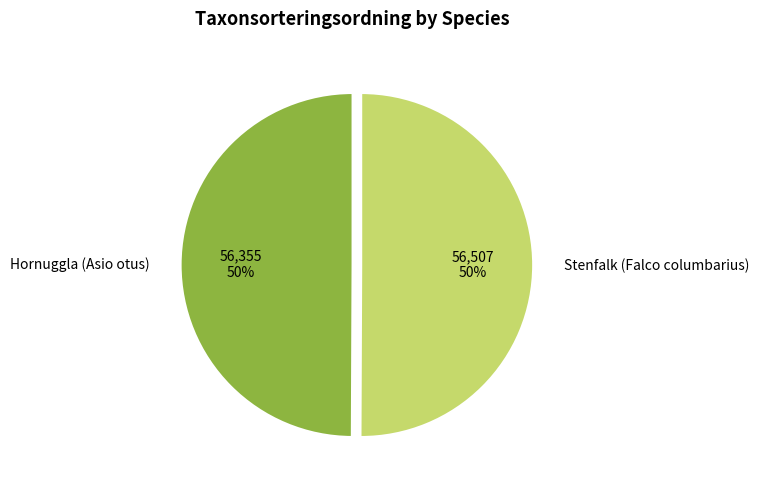

True or false: Stenfalk (Falco columbarius) accounts for 64% of the total.

False